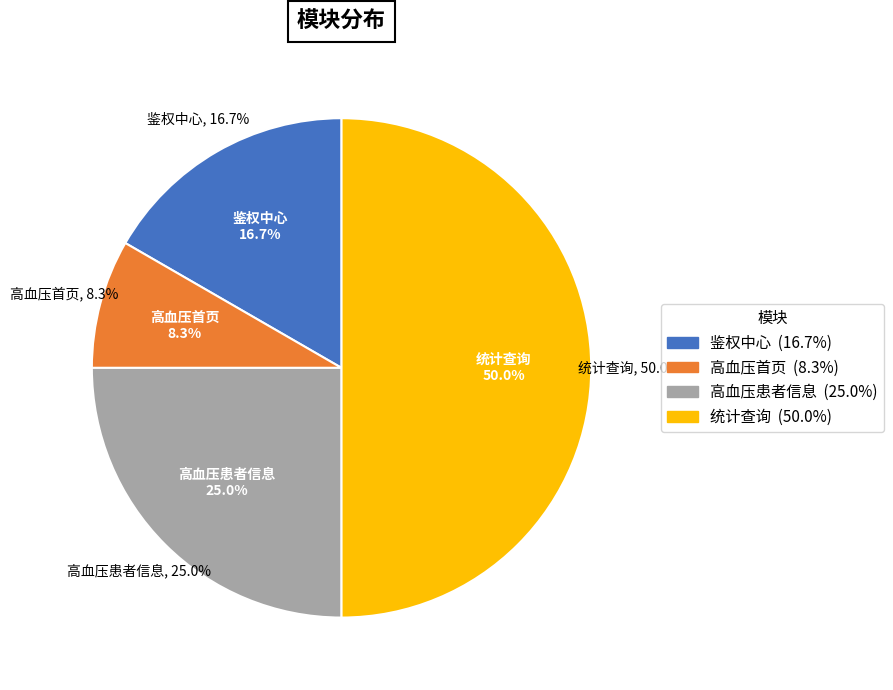

Does 高血压患者信息 represent more than half of the total?

No